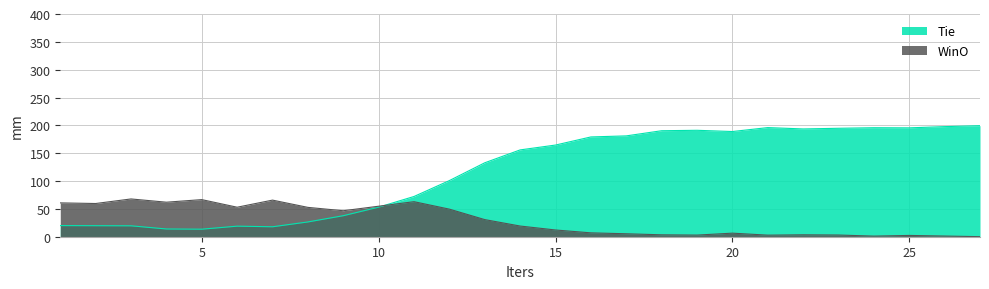

The value of WinO at 14 is 19.2. True or false?

True